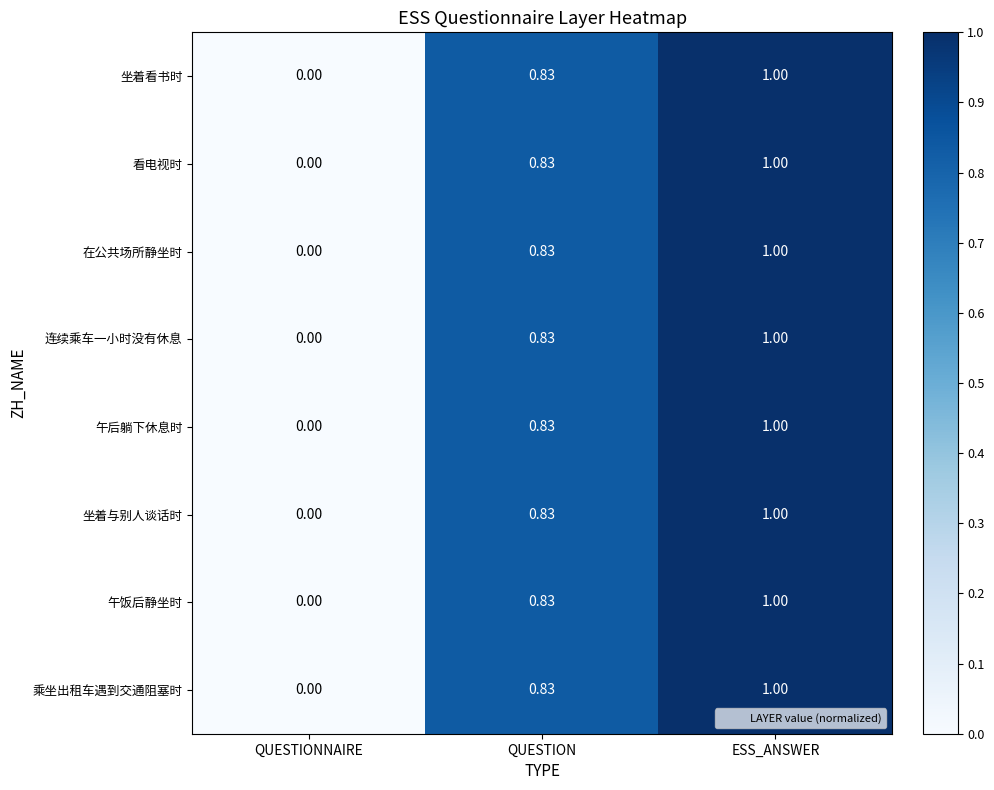

Which label corresponds to the smallest value in the chart?

QUESTIONNAIRE